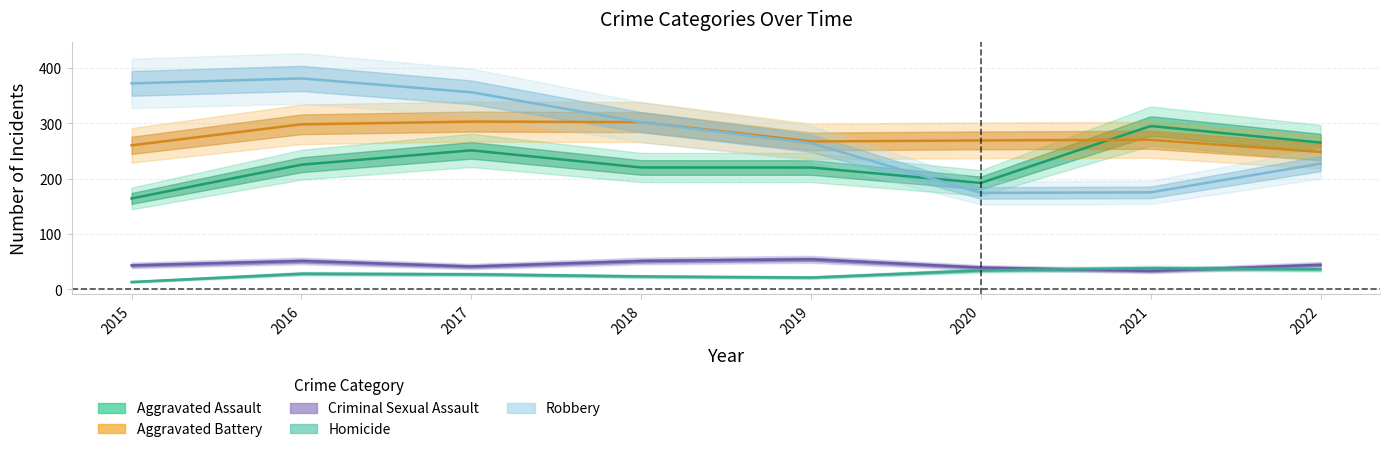

List the series in order of their peak value, lowest first.

Homicide, Criminal Sexual Assault, Aggravated Assault, Aggravated Battery, Robbery